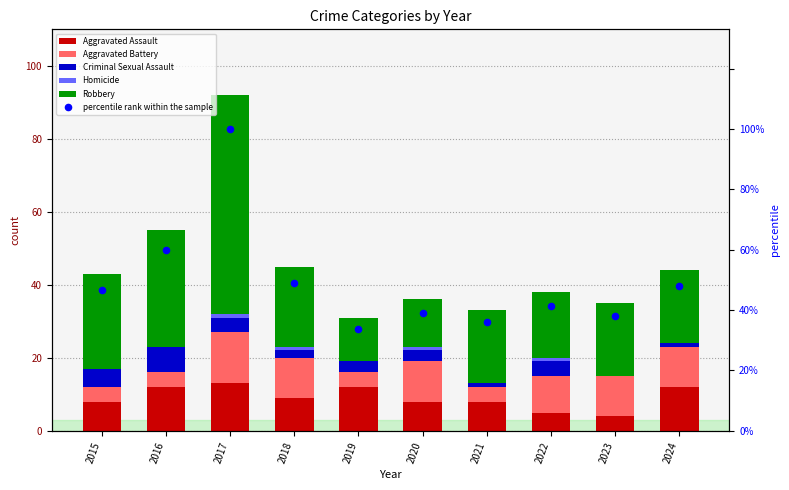

Which series reaches the minimum Y coordinate?

Criminal Sexual Assault